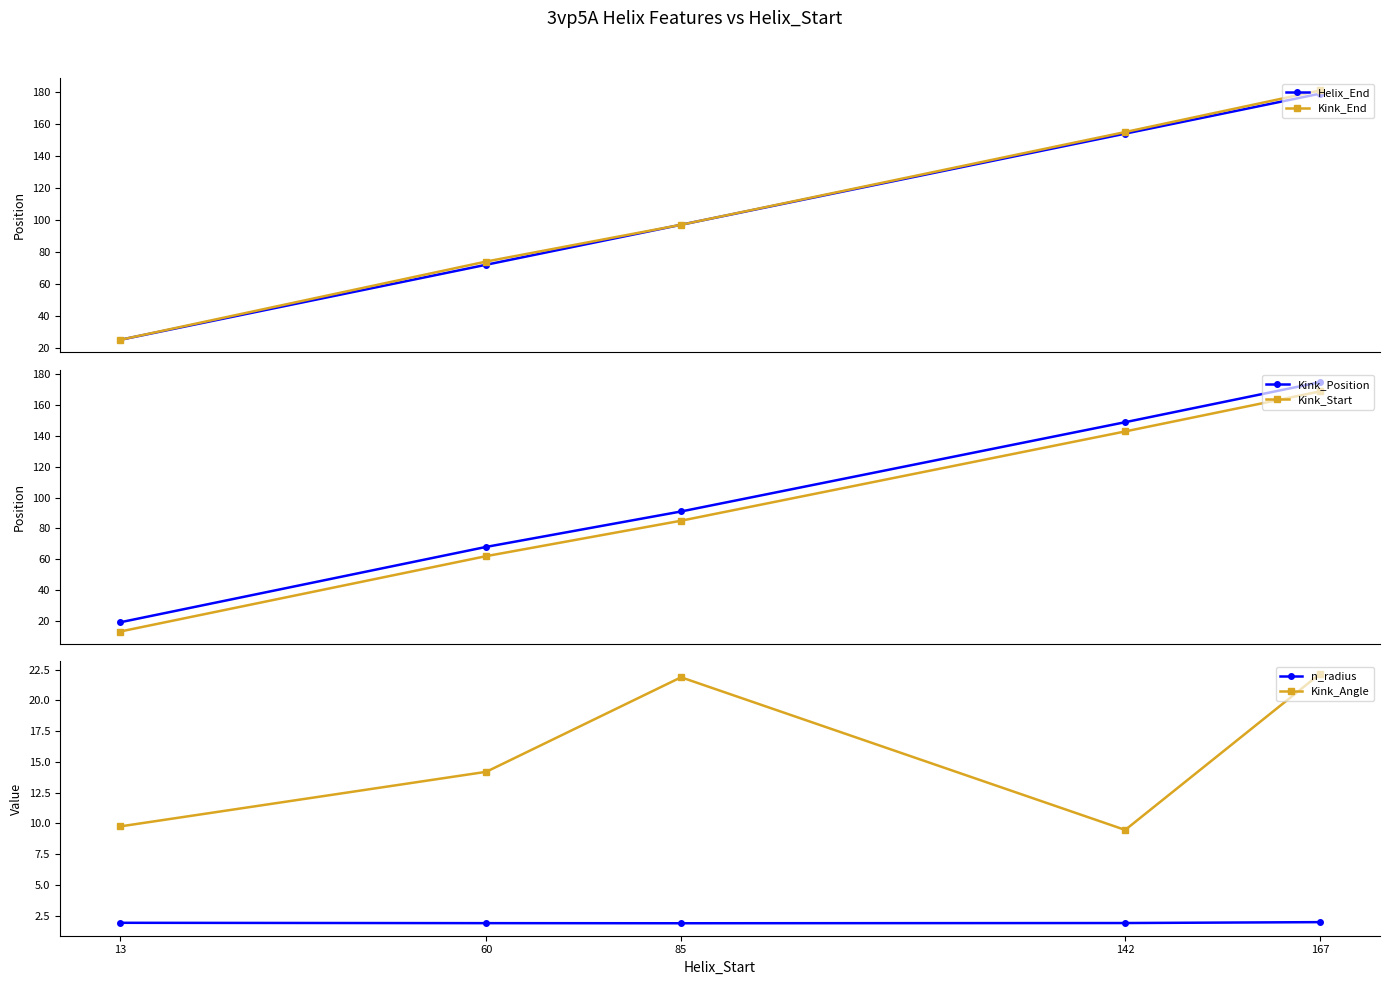

True or false: Kink_Position has more than 0 interior local peaks.

False